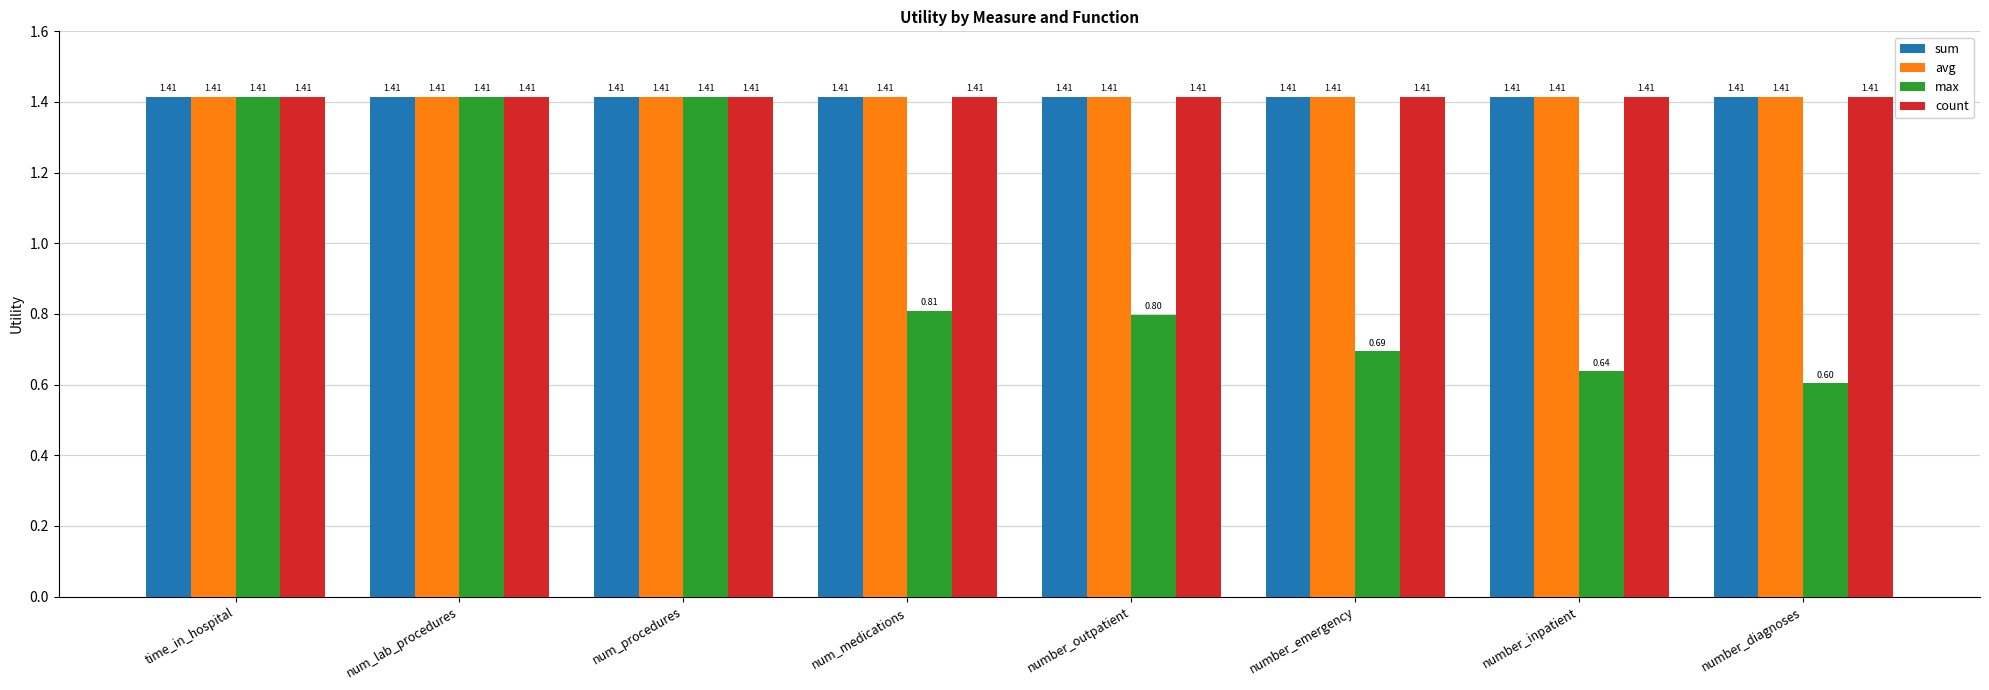

Between number_outpatient and number_emergency, which series saw the biggest shift?

max